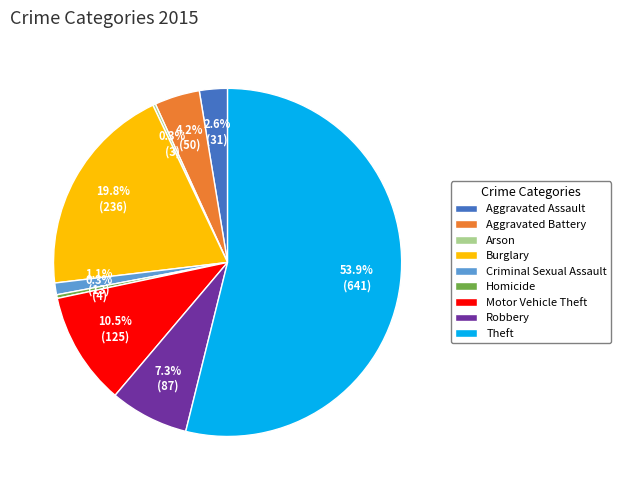

Which slice is the largest?

Theft